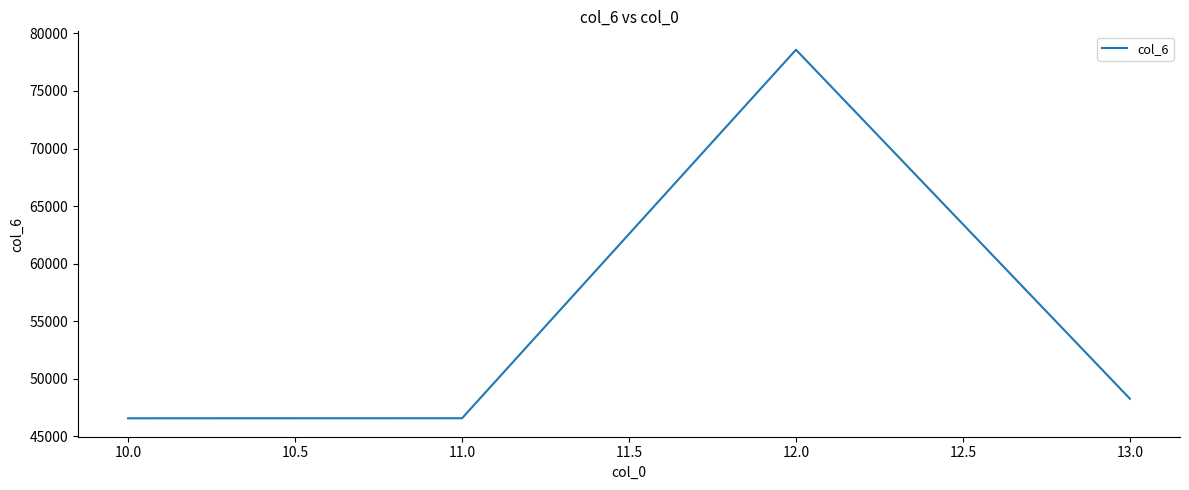

How many series are shown in this chart?

1